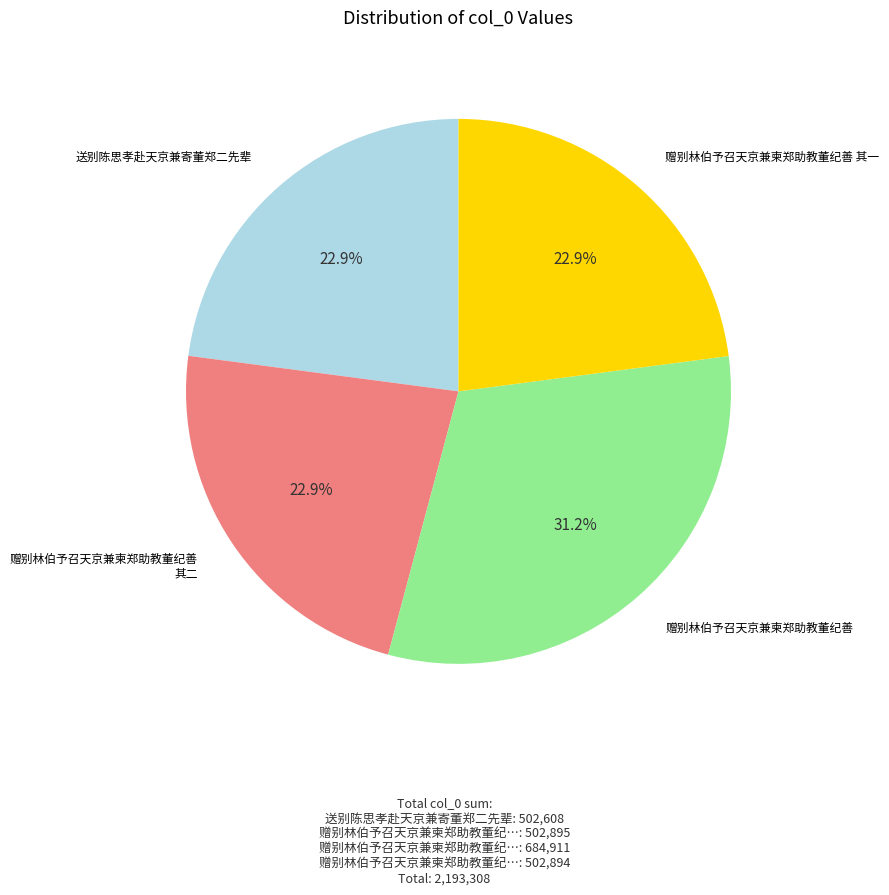

To the nearest percent, what is the difference between the 赠别林伯予召天京兼柬郑助教董纪善 and 送别陈思孝赴天京兼寄董郑二先辈 slice percentages?

8%